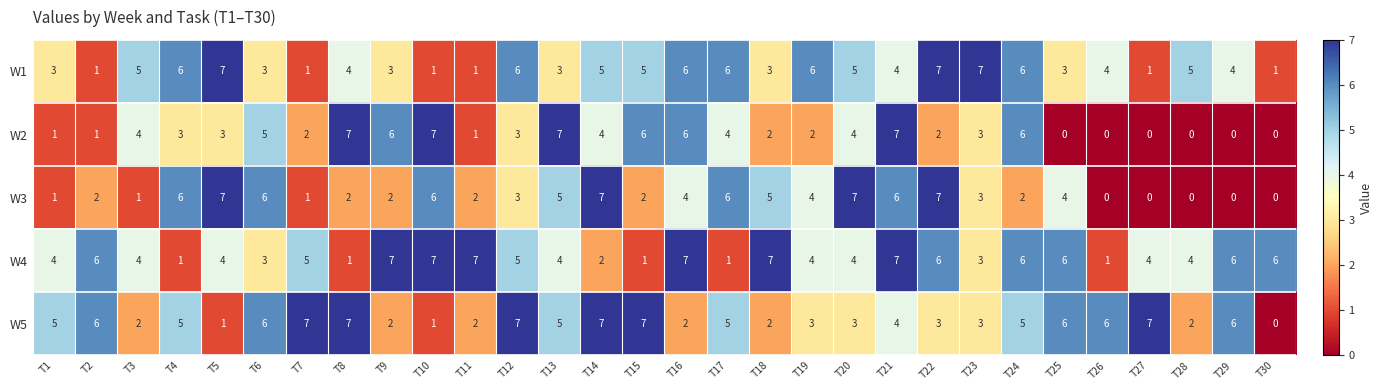

How many categories are shown in the chart?

30